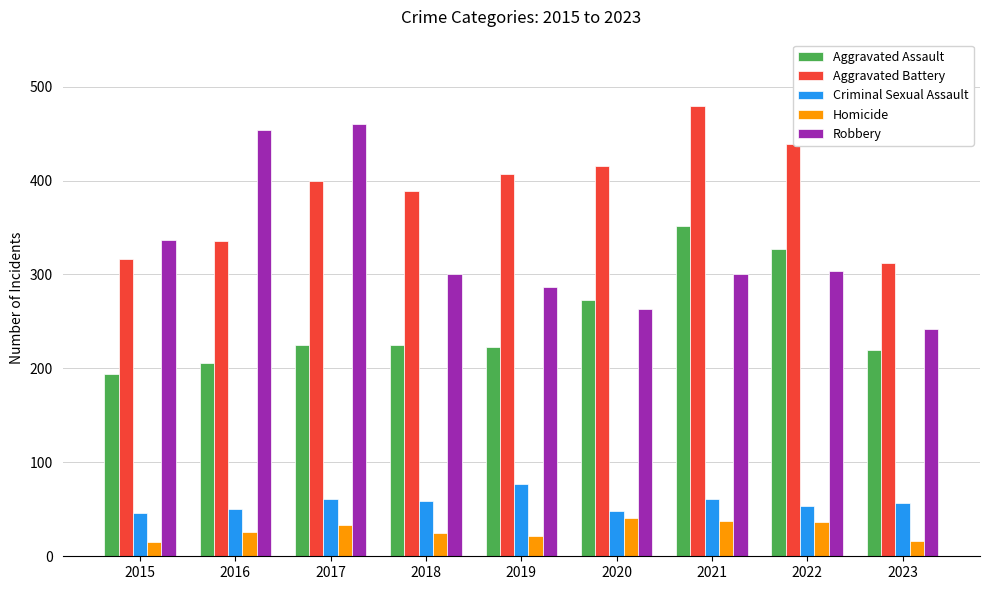

Which category has the highest value in the Robbery series?

2017